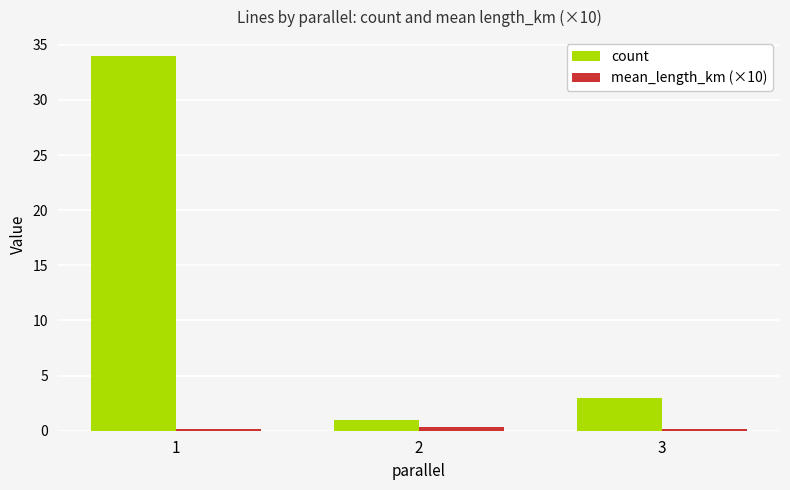

What is the maximum value for count?

34.0